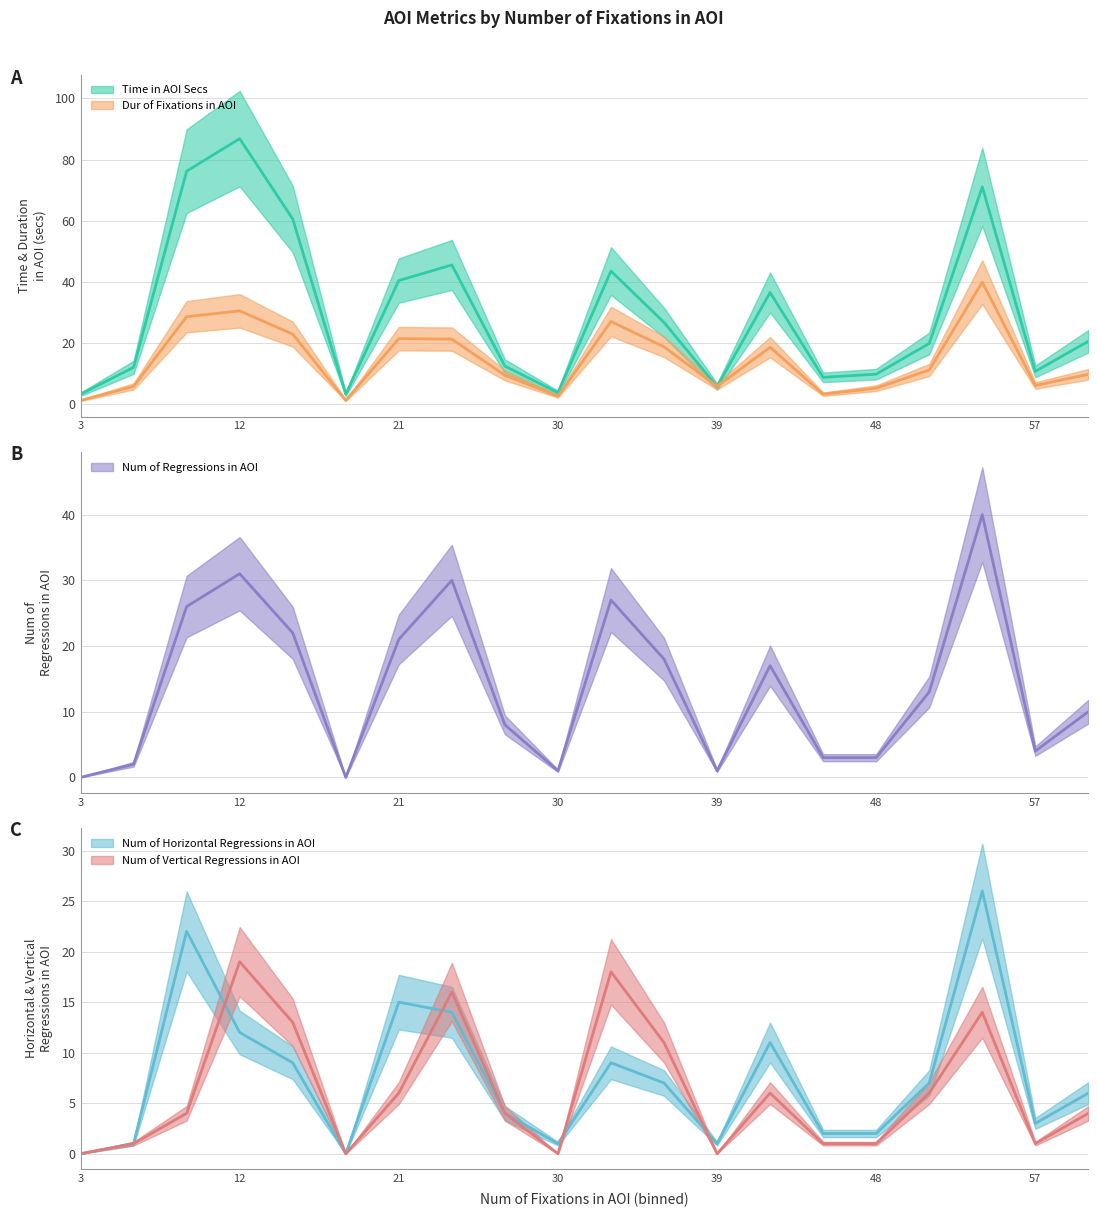

At 6, list the series in order from smallest to largest.

Num_of_Horizontal_Regressions_in_AOI, Num_of_Vertical_Regressions_in_AOI, Num_of_Regressions_in_AOI, Dur_of_Fixations_in_AOI, Time_in_AOI_Secs